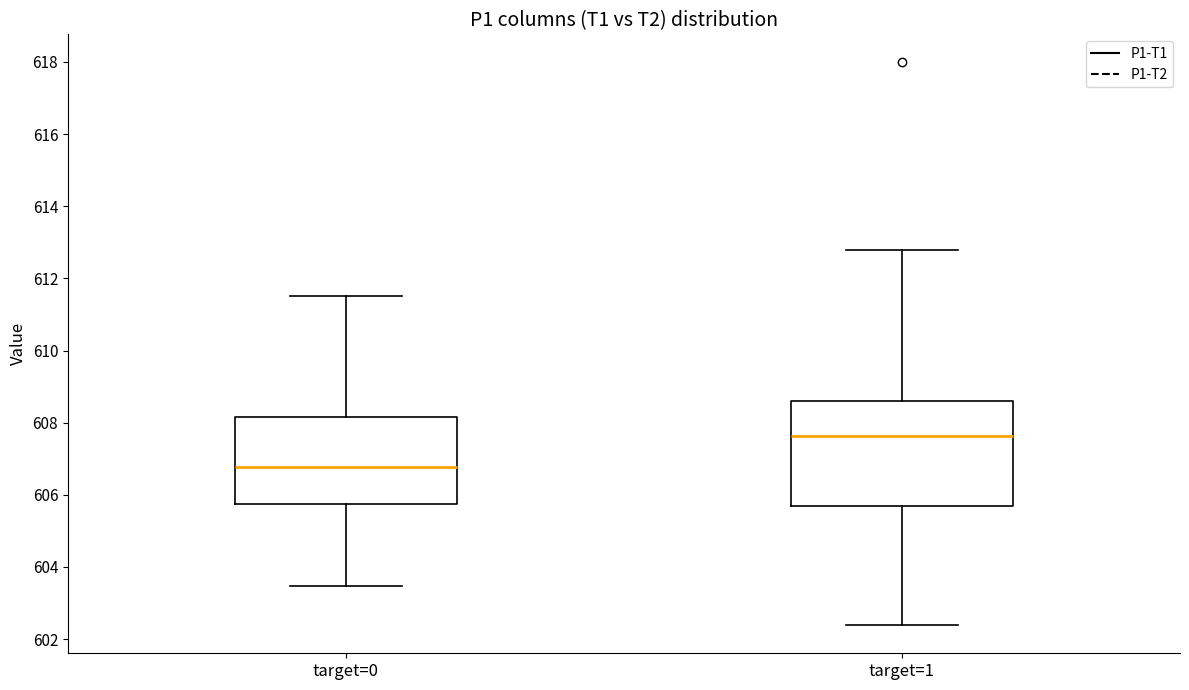

Which box has the lowest median line?

target=0